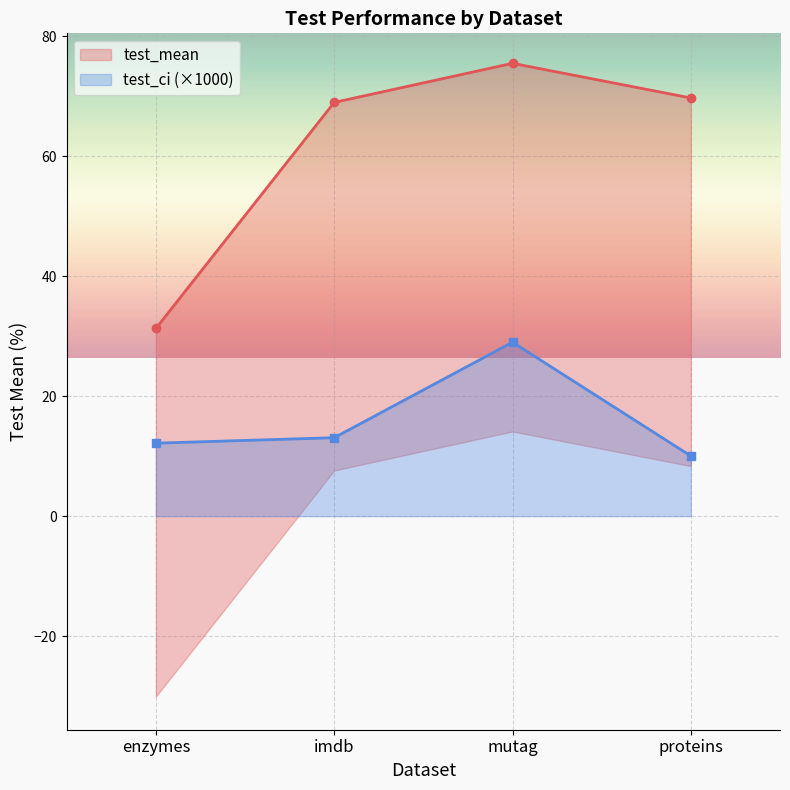

How many data points in test_mean are less than 69?

2